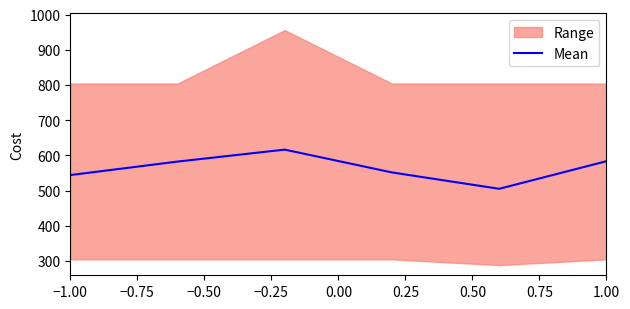

What is the highest value of the Mean series?

616.4